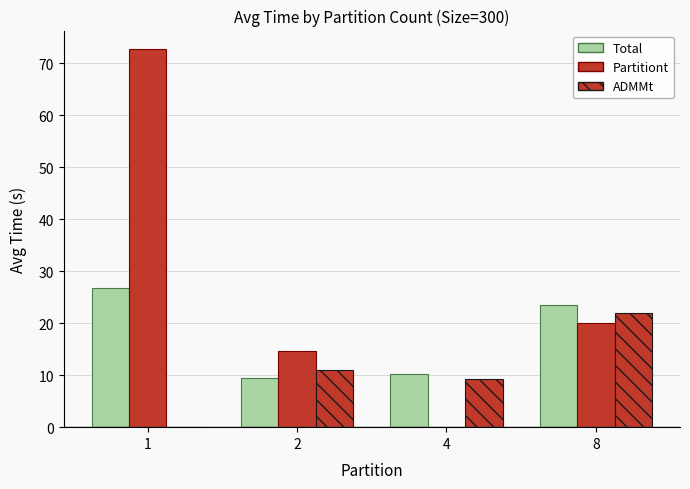

Which label corresponds to the smallest value in the chart?

4